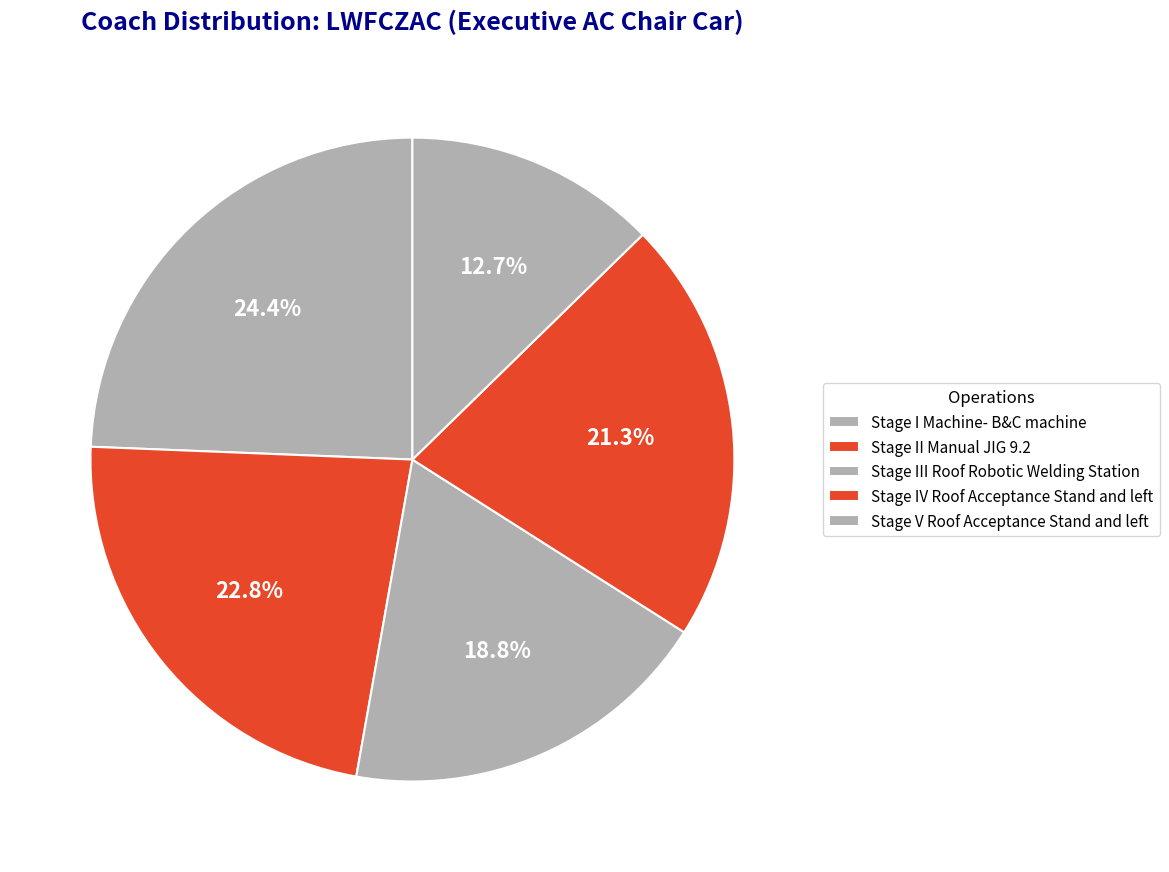

Which slice is the largest?

Stage I Machine- B&C machine